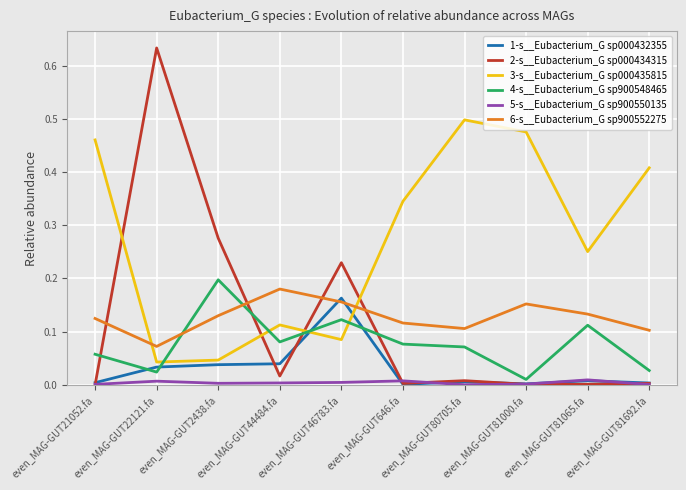

Which series has the largest total across all categories?

3-s__Eubacterium_G sp000435815